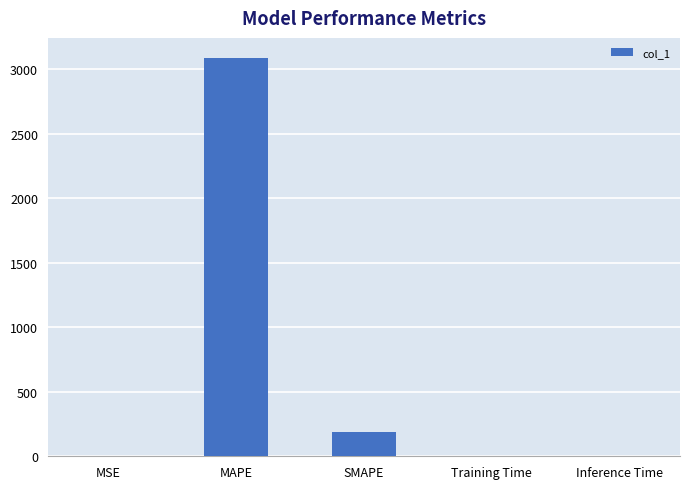

Count the number of categories in the chart.

5